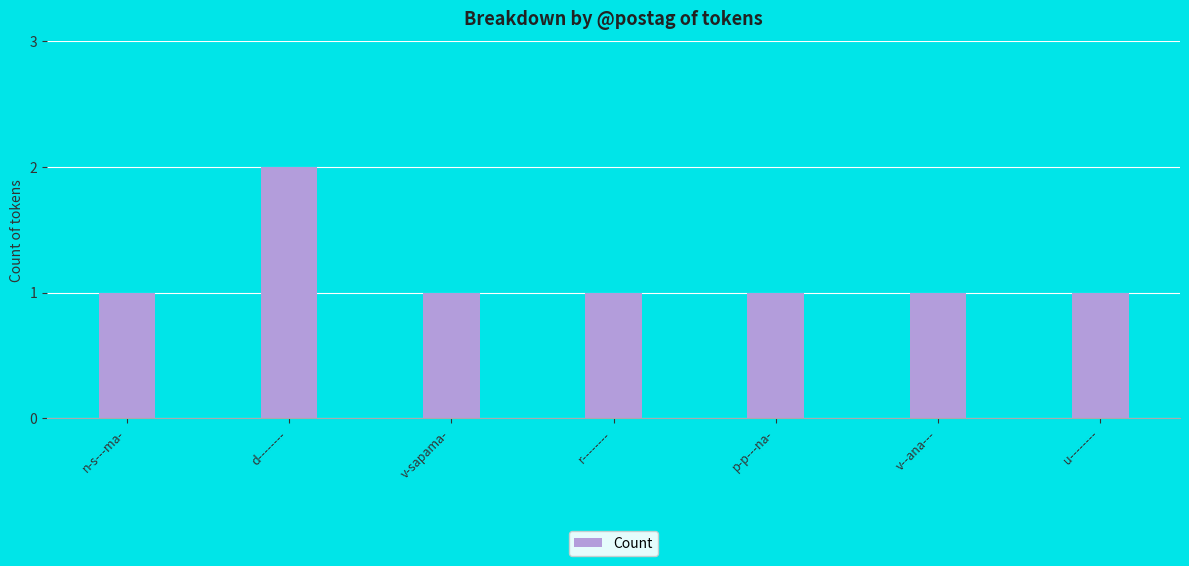

Does the chart contain stacked bars?

No